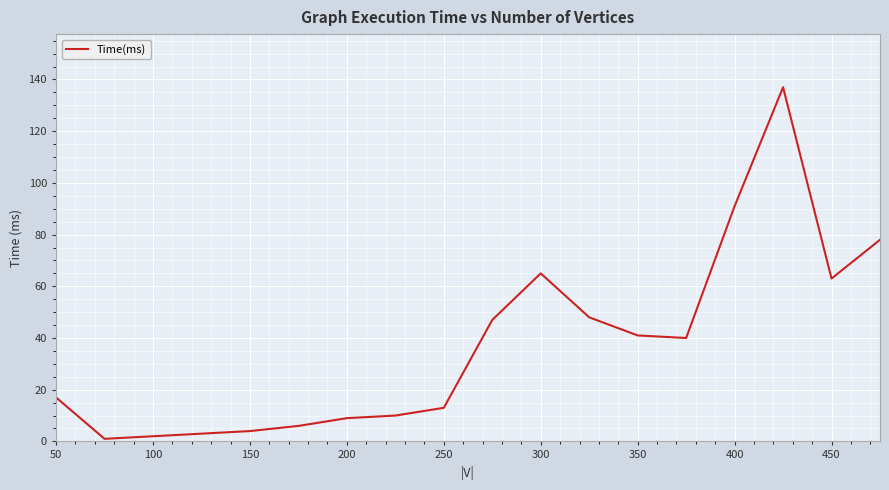

What is the maximum value shown in the chart?

137